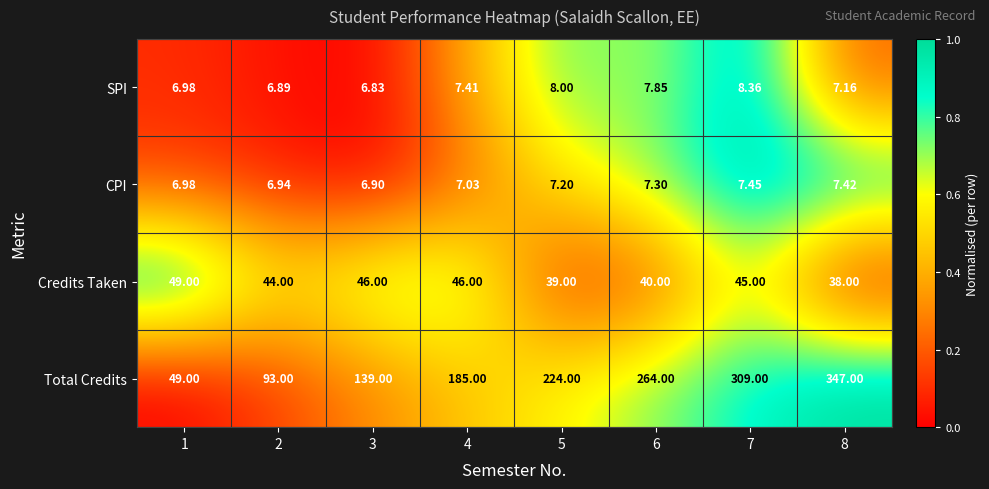

What is the difference between the highest and lowest values at 6?

256.7